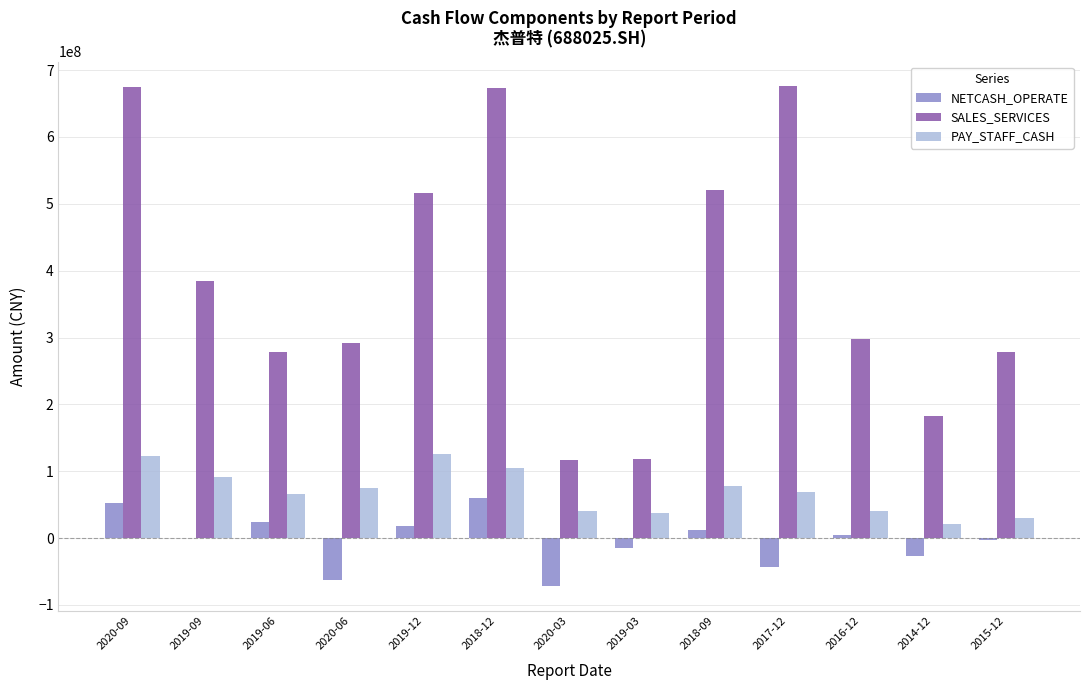

Which series has the largest total across all categories?

SALES_SERVICES